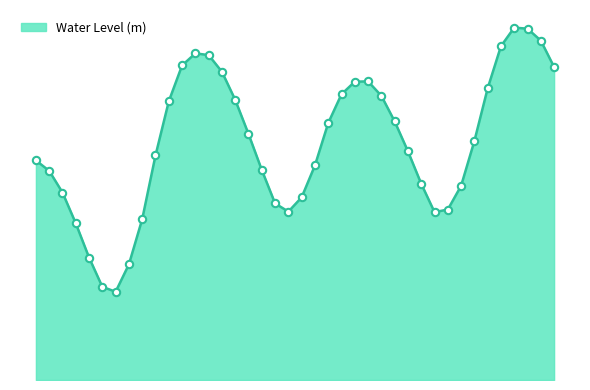

Is this an area chart (filled region under the line)?

Yes